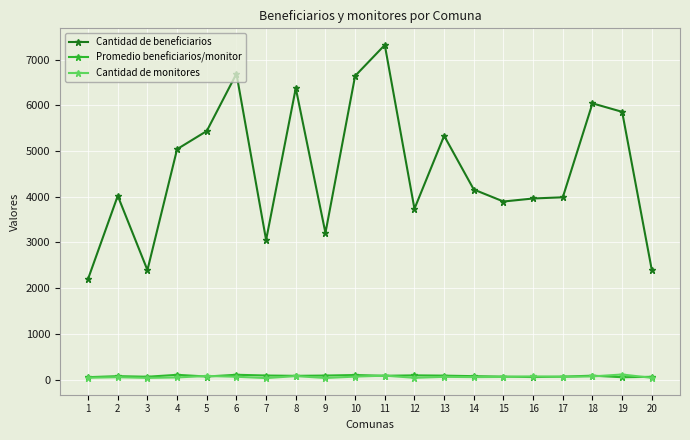

Which series has the largest range (max minus min)?

Cantidad de beneficiarios